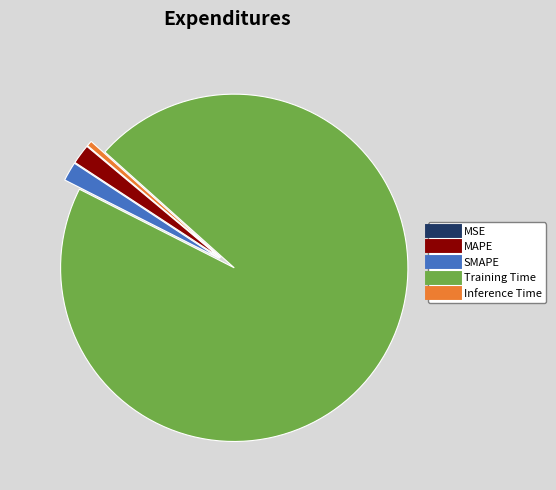

The Training Time slice represents 96% of the pie. True or false?

True